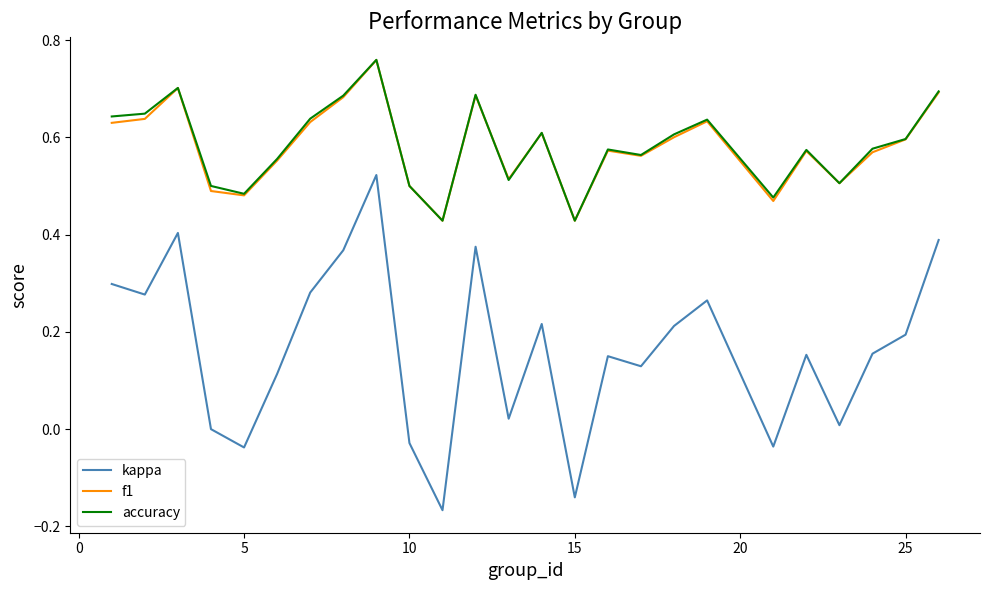

True or false: f1 and kappa intersect in this chart.

False